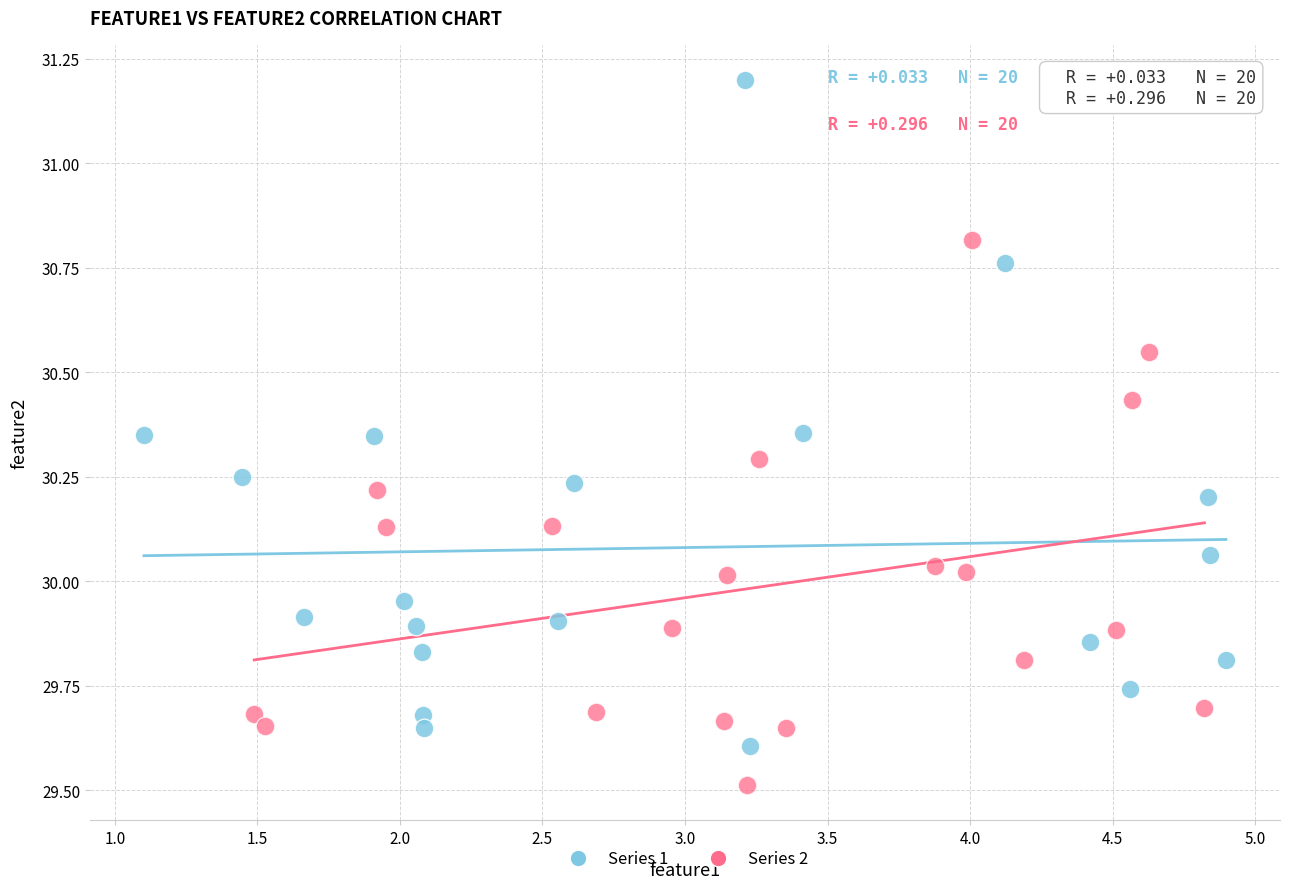

Which series reaches the maximum Y coordinate?

Series 1